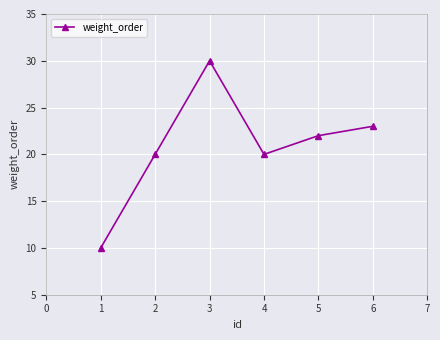

How many lines are shown in the chart?

1